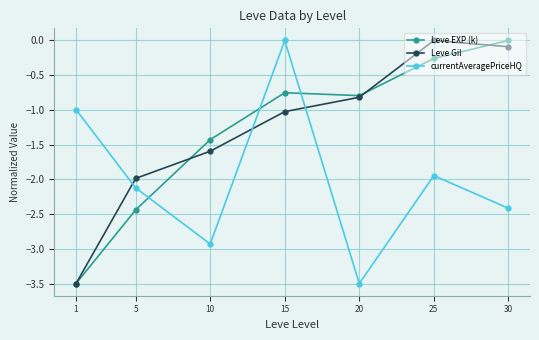

Which series changed the most between 5 and 15?

currentAveragePriceHQ